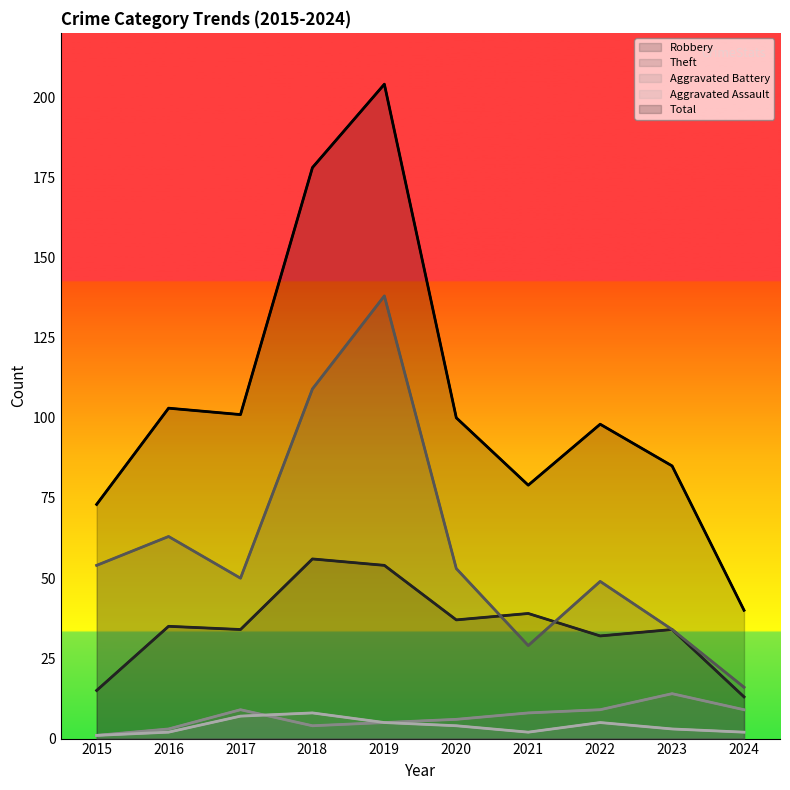

How many interior local valleys does the Total series have?

2